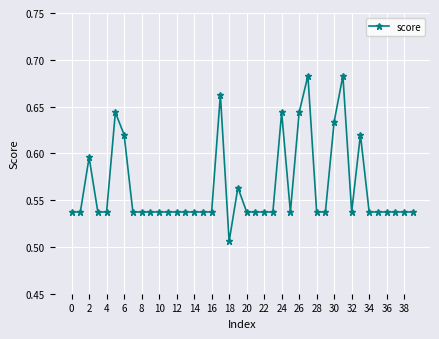

Count the values in the range 0 to 1.

40